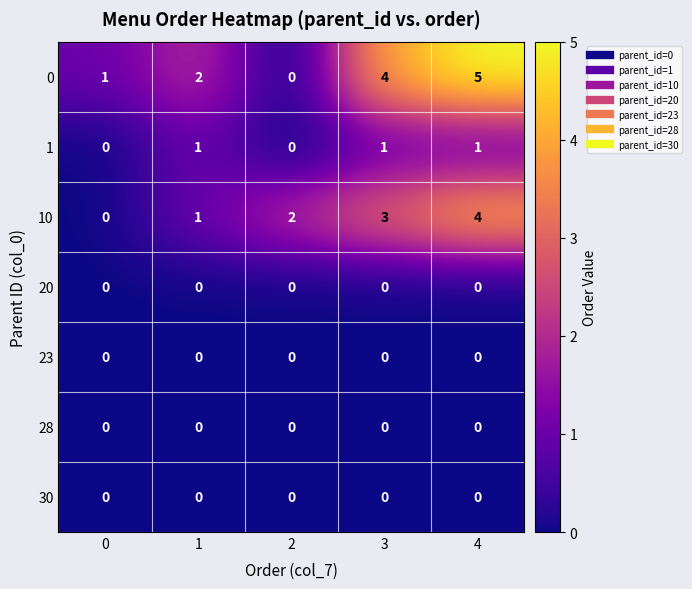

What is the difference between the second highest and minimum values in the 10 series?

3